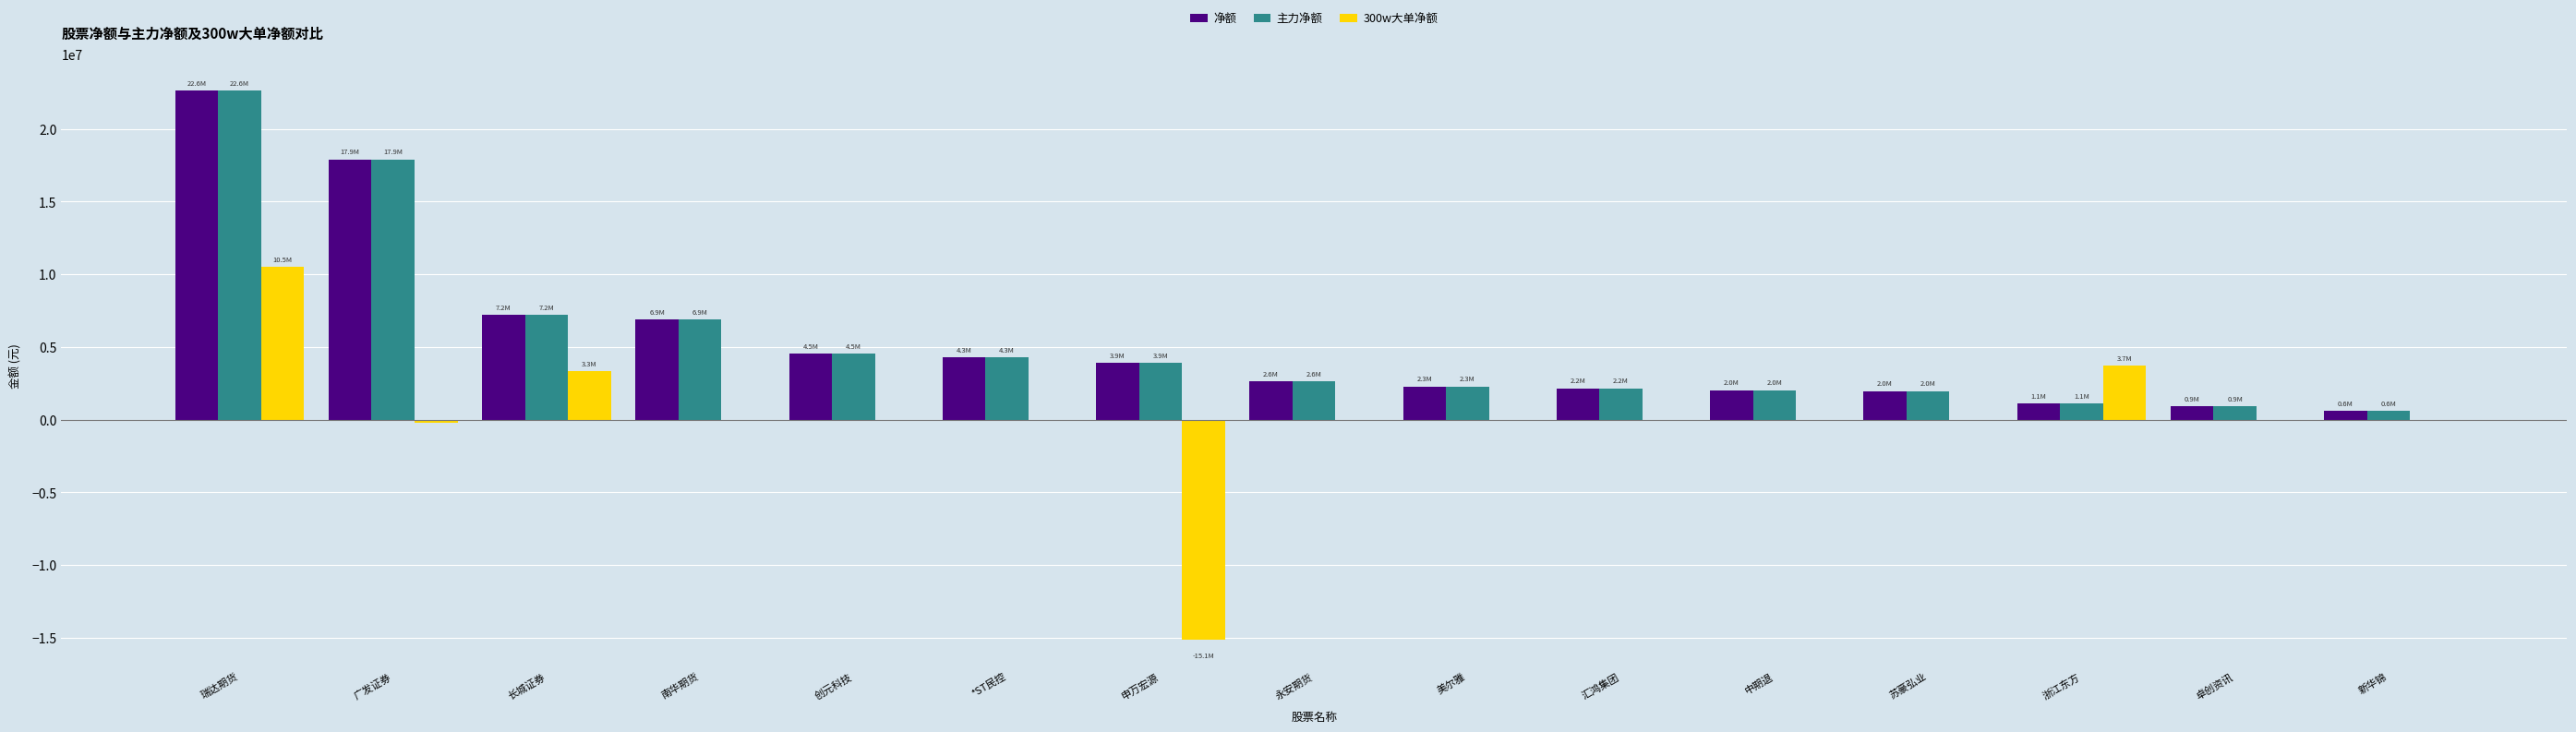

What is the sum of all 净额 values?

81030626